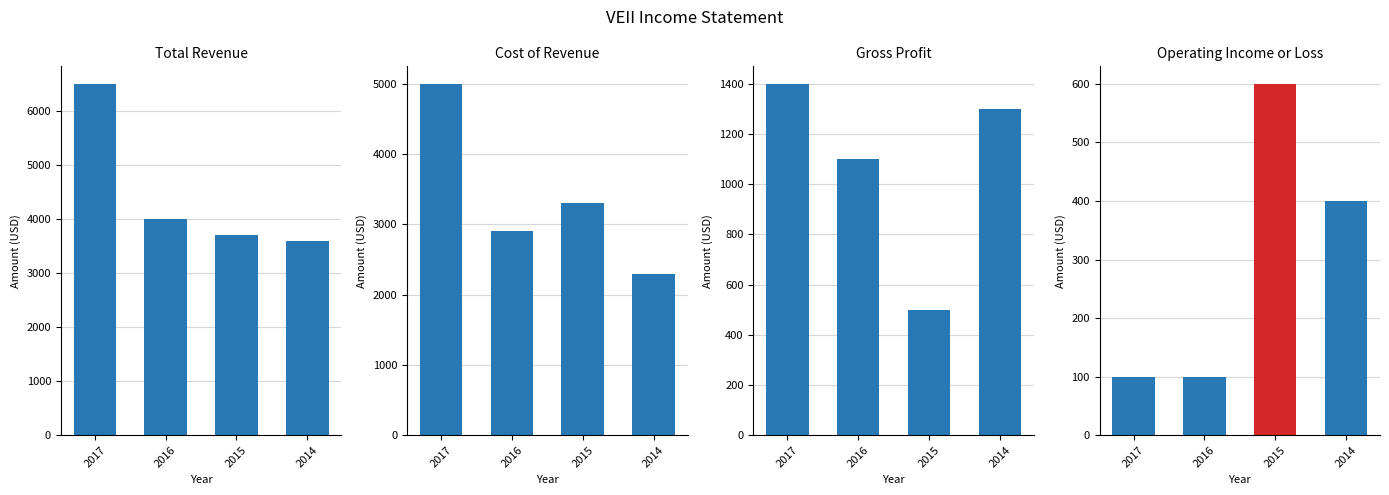

What is the difference between the maximum and second lowest values in the Operating Income or Loss (negative) series?

600